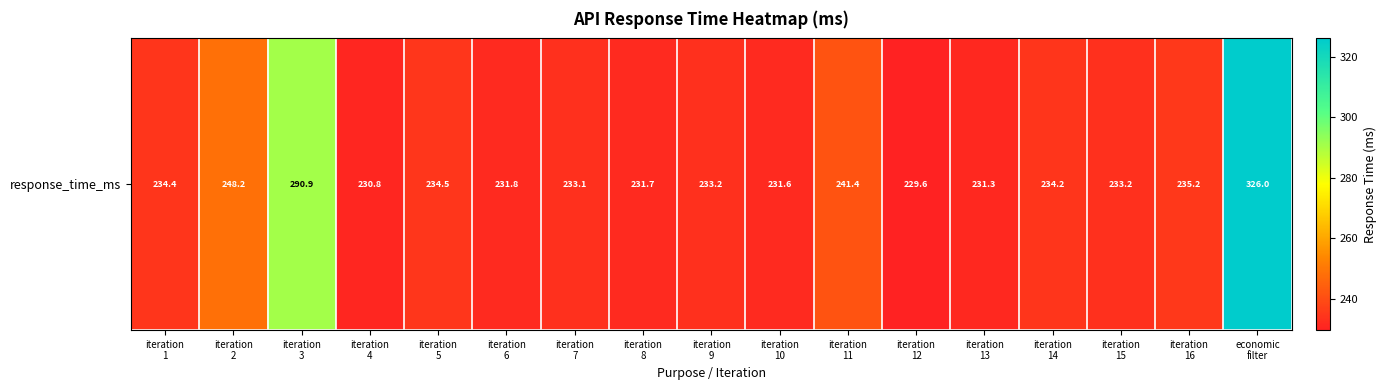

What is the difference between the values at iteration
16 and iteration
6?

3.3